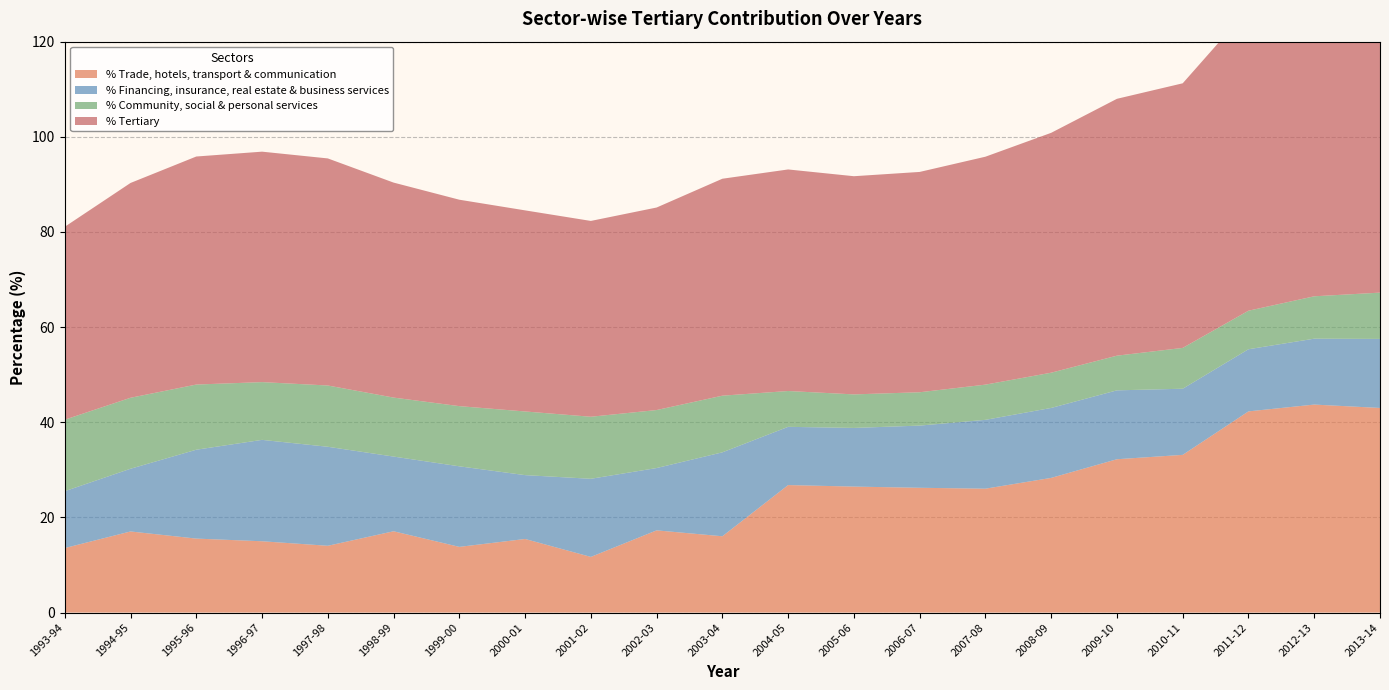

Reading left to right, transcribe all the data shown in this chart.

% Trade, hotels, transport & communication: 13.6	17.1	15.6	15.0	14.0	17.1	13.8	15.5	11.7	17.3	16.0	26.8	26.5	26.2	26.0	28.3	32.2	33.1	42.3	43.7	43.0
% Financing, insurance, real estate & business services: 11.9	13.2	18.7	21.3	20.8	15.7	16.9	13.4	16.4	13.1	17.6	12.2	12.3	13.1	14.5	14.7	14.5	13.9	13.1	13.8	14.5
% Community, social & personal services: 15.0	14.9	13.7	12.1	12.9	12.4	12.7	13.4	13.0	12.2	11.9	7.5	7.0	7.0	7.4	7.4	7.3	8.6	8.1	8.9	9.7
% Tertiary: 40.5	45.1	47.9	48.4	47.7	45.2	43.4	42.3	41.2	42.6	45.6	46.6	45.9	46.3	47.9	50.4	54.0	55.6	63.5	66.5	67.2